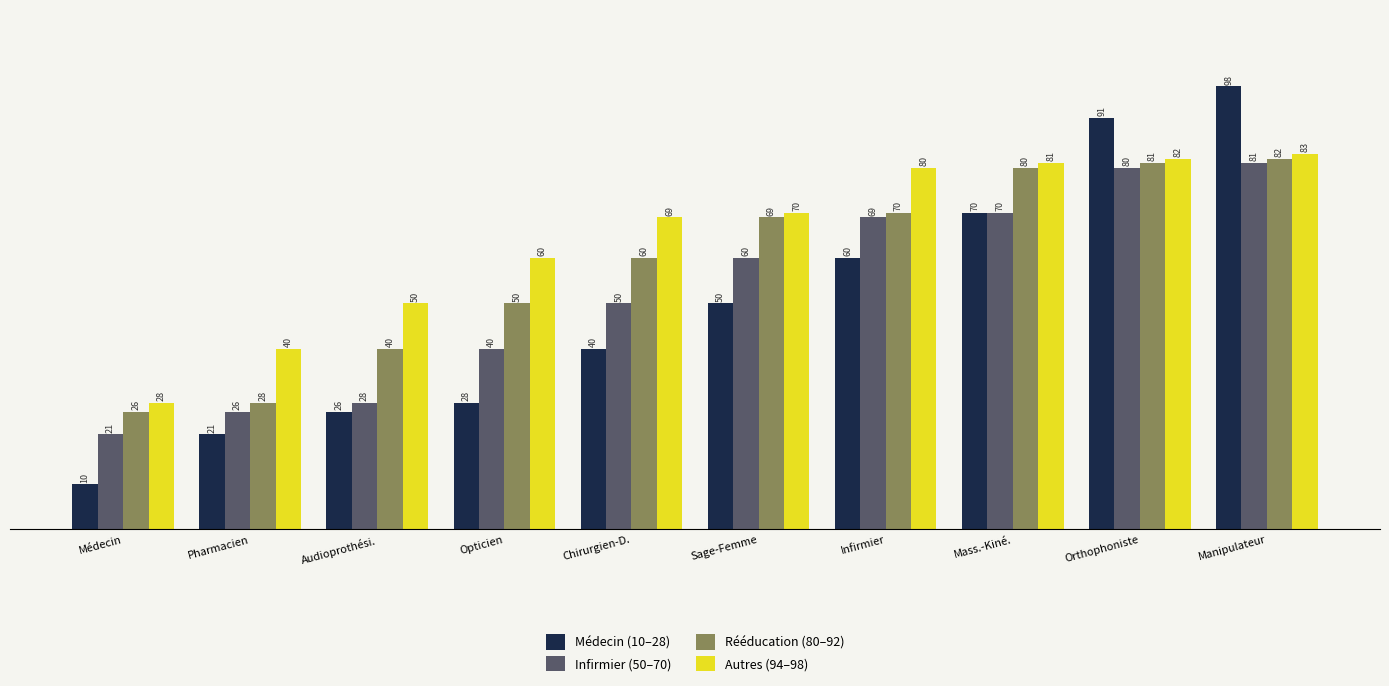

Rank the categories by Autres (94–98) value from highest to lowest.

Manipulateur, Orthophoniste, Mass.-Kiné., Infirmier, Sage-Femme, Chirurgien-D., Opticien, Audioprothési., Pharmacien, Médecin